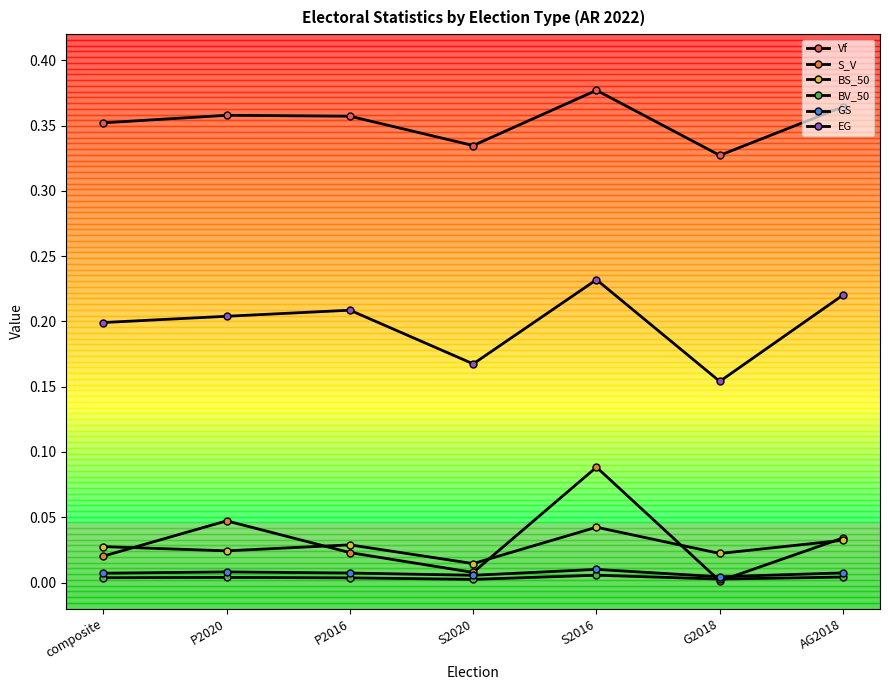

How many data points does each series have?

7